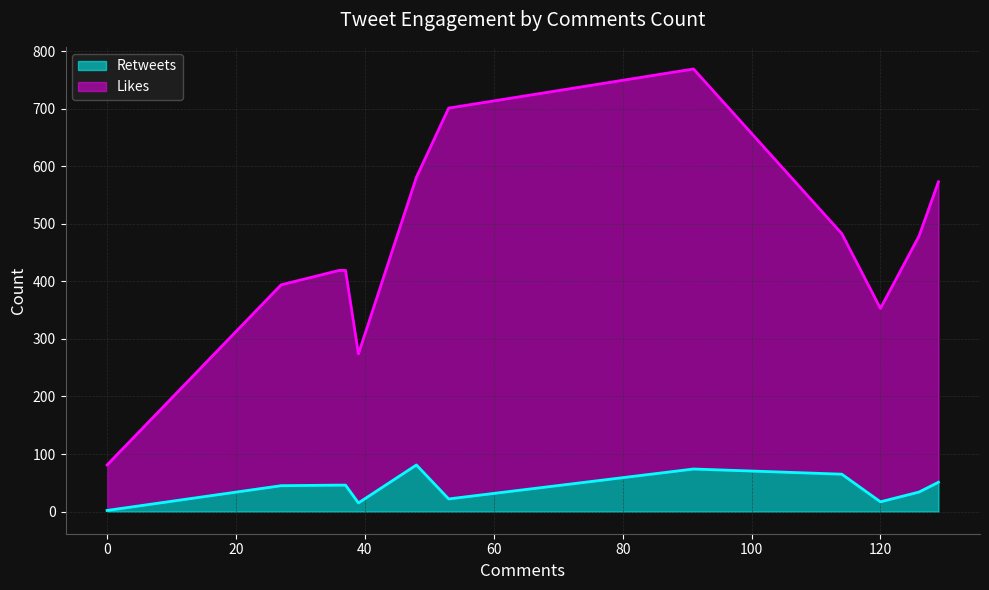

Reading left to right, extract all data points from this chart.

Retweets: 0=2	27=45	36=46	37=46	39=15	48=81	53=22	91=74	114=65	120=17	126=34	129=51
Likes: 0=81	27=394	36=419	37=419	39=274	48=581	53=701	91=769	114=483	120=353	126=479	129=573